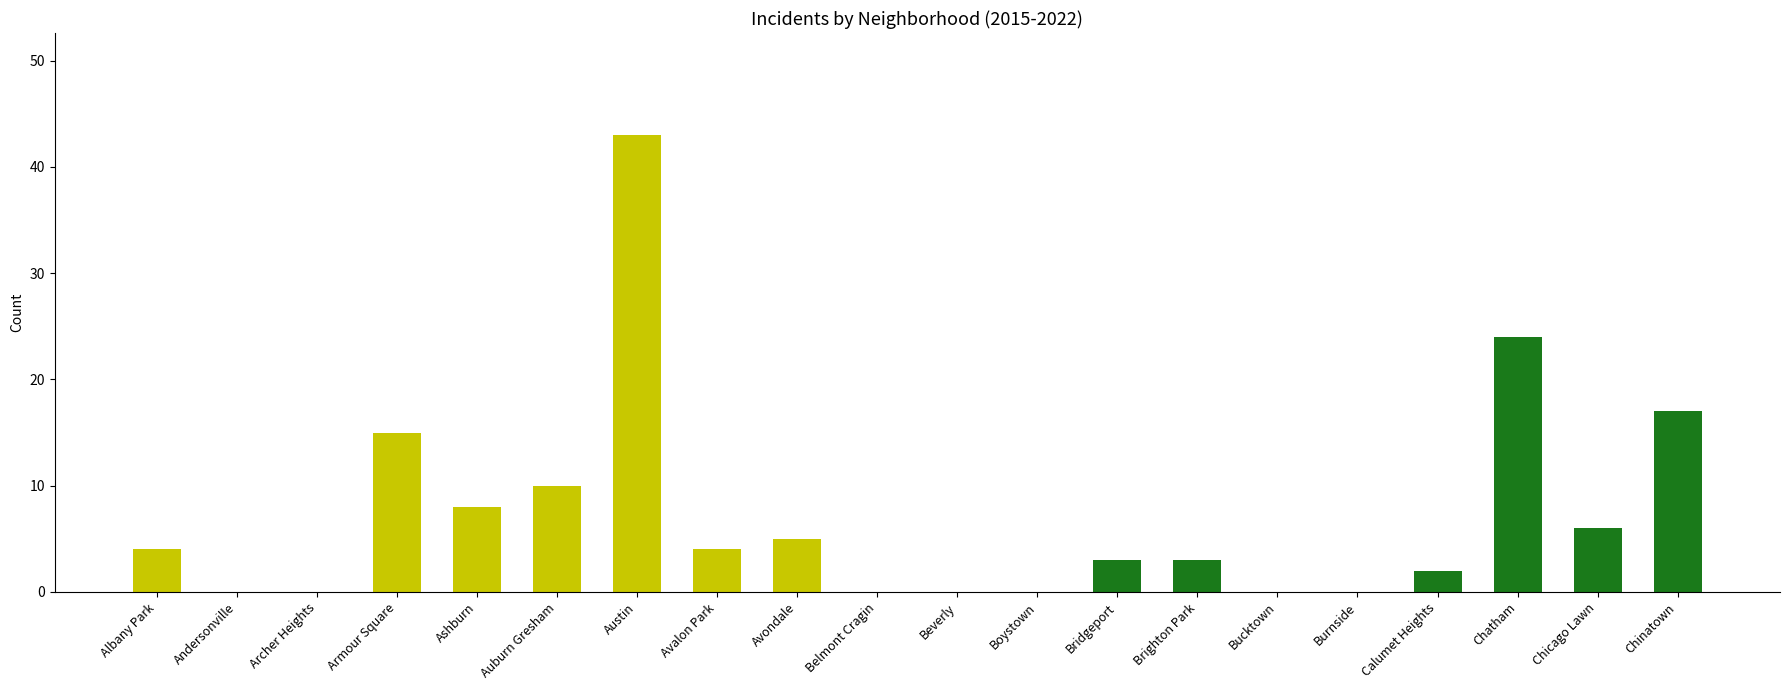

What is the approximate value at Auburn Gresham?

10